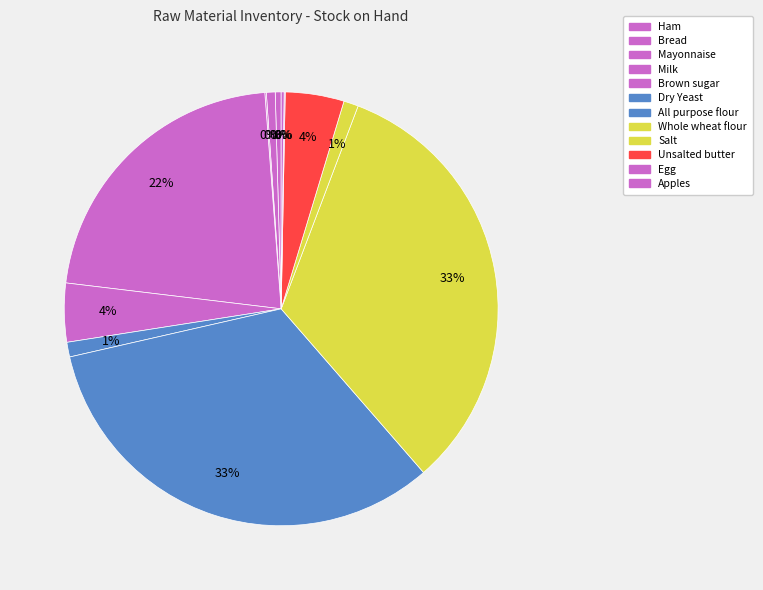

Is it true that Milk is 15% of the pie?

False